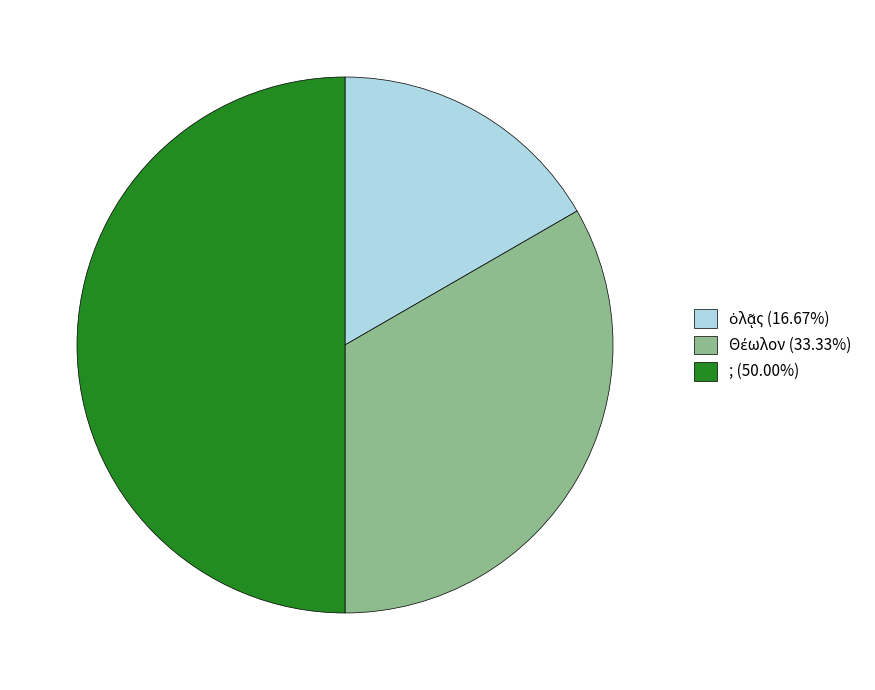

To the nearest percent, what is the combined percentage of Θέωλον and ;?

83%